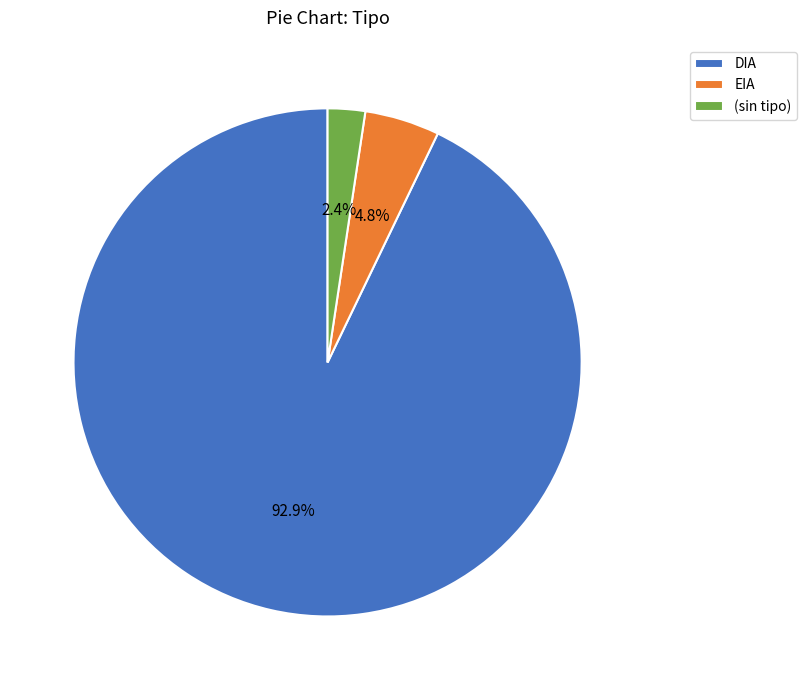

Do EIA and DIA together represent more than half of the pie?

Yes